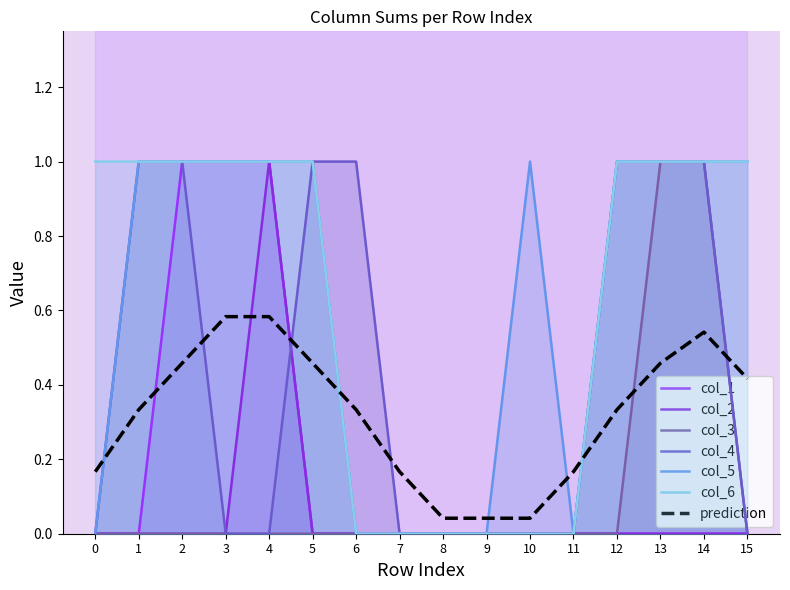

True or false: col_4 has a value of 1 at 6.

False